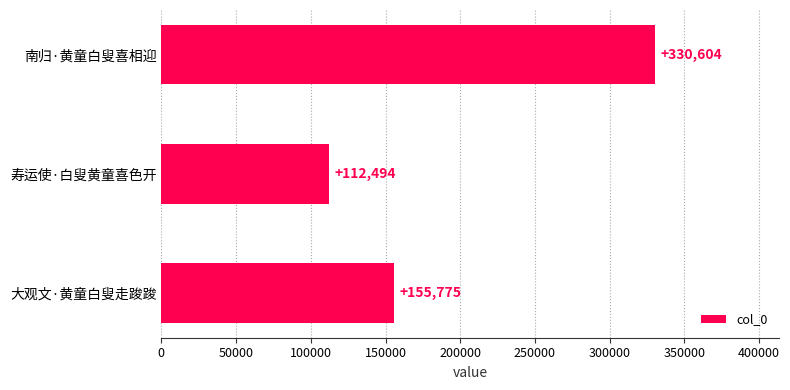

How many values are between 112494 and 330604?

3